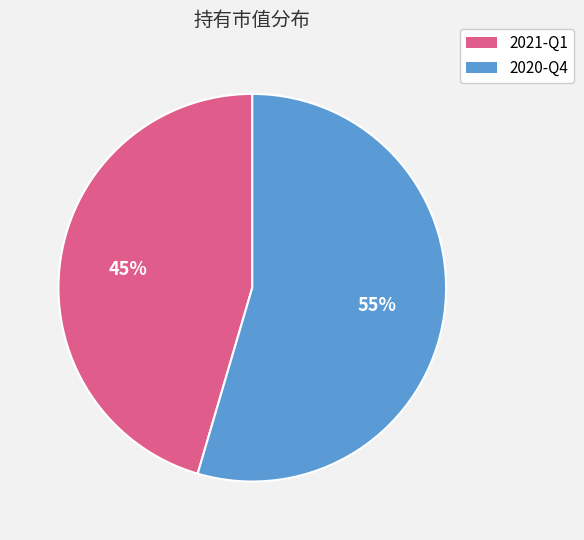

Is the sum of 2021-Q1 and 2020-Q4 greater than half?

Yes